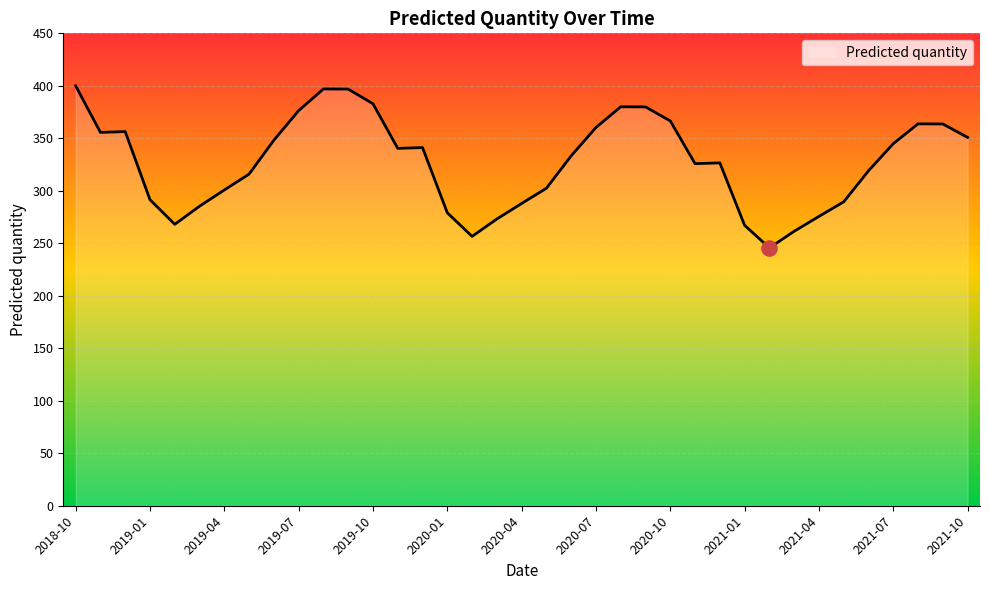

What is the difference between the maximum and minimum values?

154.4